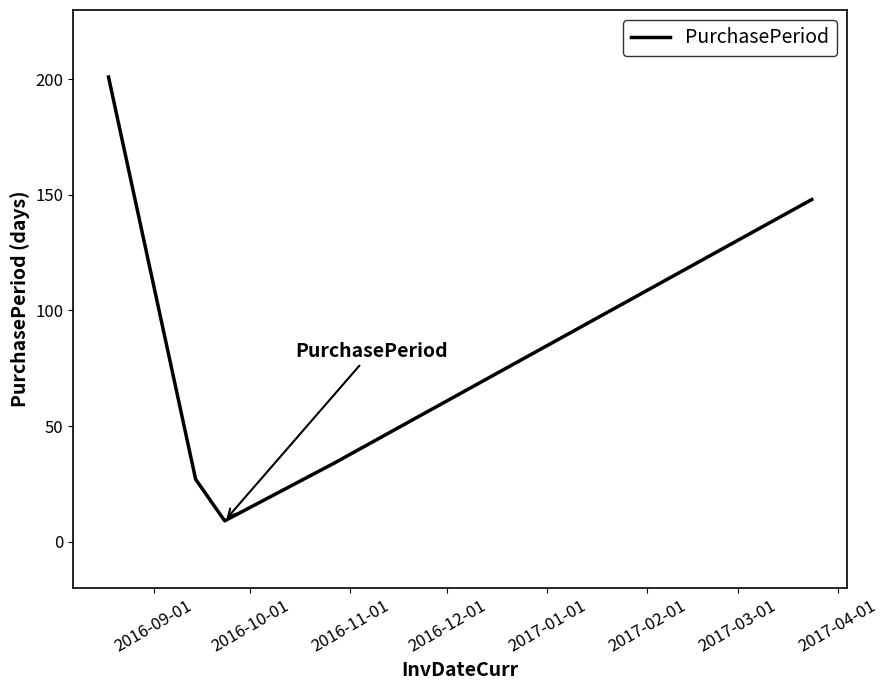

What is the maximum value shown in the chart?

201